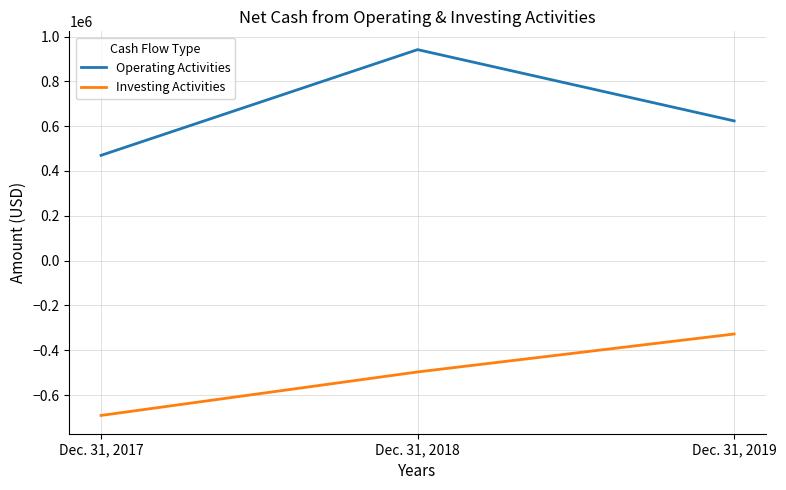

How many categories are shown in the chart?

3